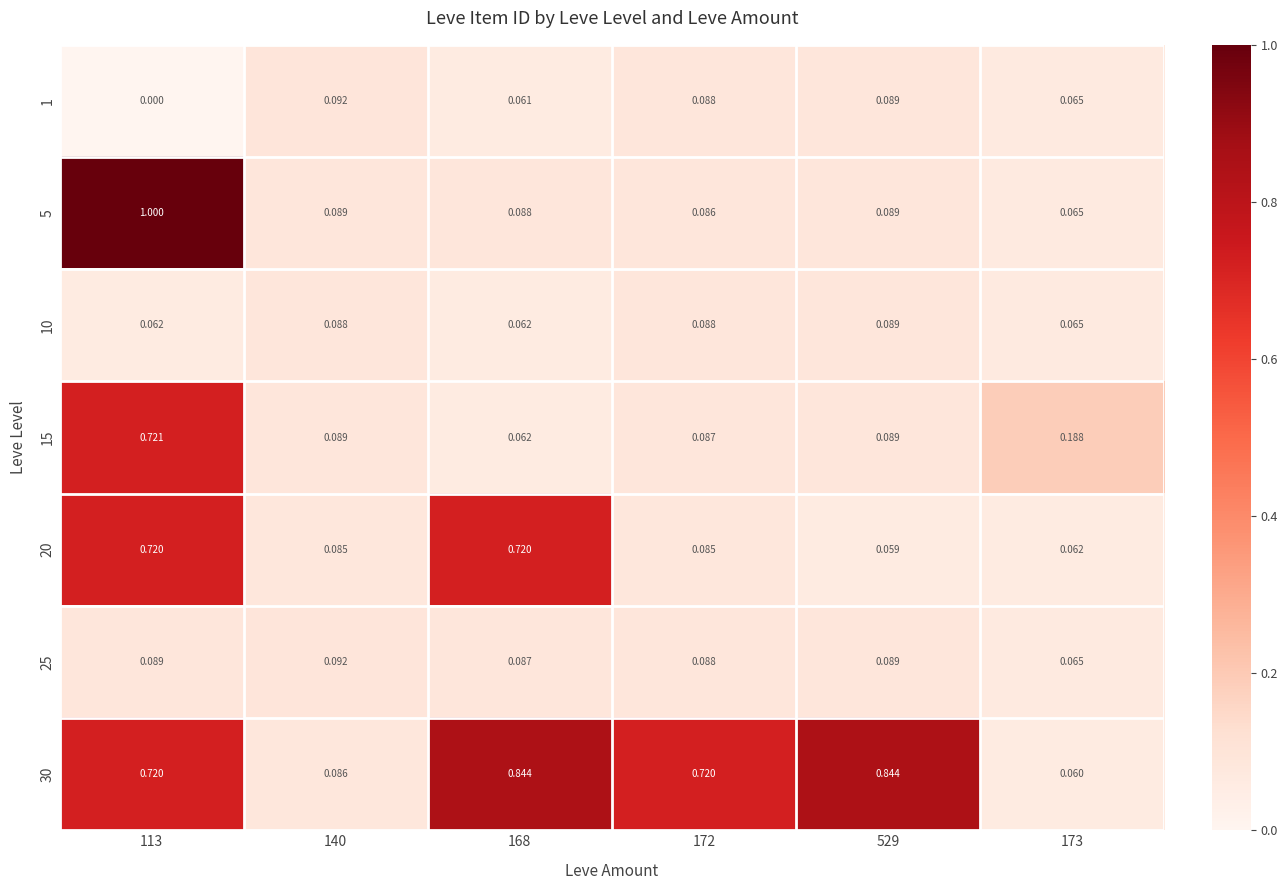

How many data points does each series have?

6